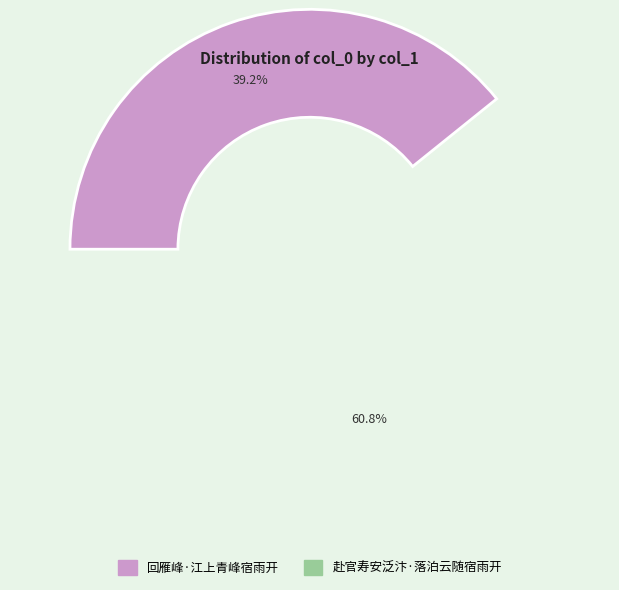

How many slices are in this pie chart?

2